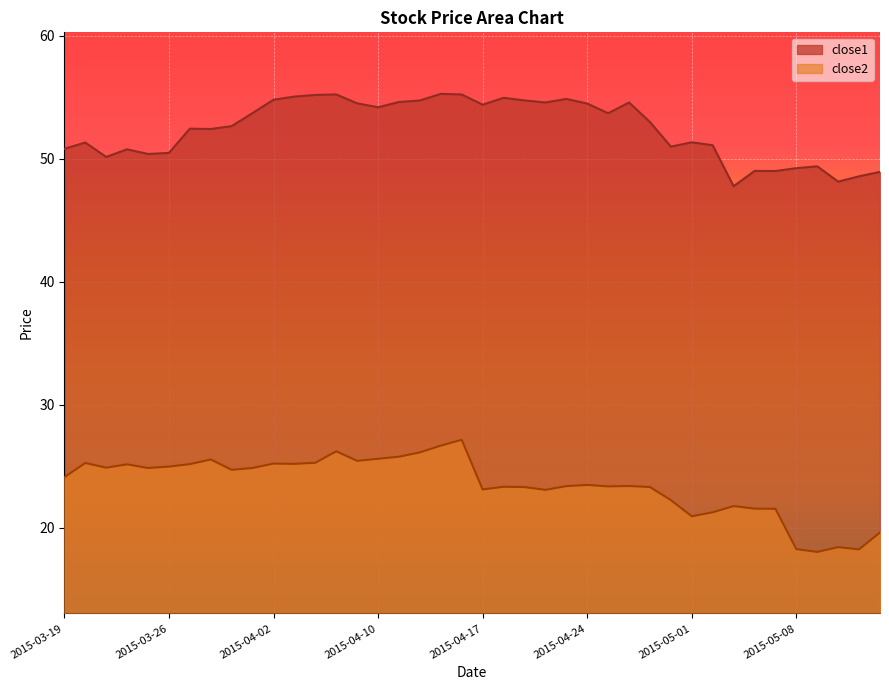

Reading left to right, transcribe all the data shown in this chart.

close1: 2015-03-19=50.8	2015-03-20=51.3	2015-03-23=50.1	2015-03-24=50.8	2015-03-25=50.4	2015-03-26=50.5	2015-03-27=52.4	2015-03-30=52.4	2015-03-31=52.6	2015-04-01=53.7	2015-04-02=54.8	2015-04-06=55.0	2015-04-07=55.2	2015-04-08=55.2	2015-04-09=54.5	2015-04-10=54.2	2015-04-13=54.6	2015-04-14=54.7	2015-04-15=55.3	2015-04-16=55.2	2015-04-17=54.4	2015-04-20=55.0	2015-04-21=54.7	2015-04-22=54.6	2015-04-23=54.9	2015-04-24=54.5	2015-04-27=53.7	2015-04-28=54.6	2015-04-29=53.0	2015-04-30=51.0	2015-05-01=51.3	2015-05-04=51.1	2015-05-05=47.8	2015-05-06=49.0	2015-05-07=49.0	2015-05-08=49.2	2015-05-11=49.4	2015-05-12=48.1	2015-05-13=48.6	2015-05-14=48.9
close2: 2015-03-19=24.1	2015-03-20=25.3	2015-03-23=24.9	2015-03-24=25.1	2015-03-25=24.9	2015-03-26=25.0	2015-03-27=25.2	2015-03-30=25.5	2015-03-31=24.7	2015-04-01=24.9	2015-04-02=25.2	2015-04-06=25.2	2015-04-07=25.3	2015-04-08=26.2	2015-04-09=25.4	2015-04-10=25.6	2015-04-13=25.8	2015-04-14=26.1	2015-04-15=26.7	2015-04-16=27.1	2015-04-17=23.1	2015-04-20=23.3	2015-04-21=23.3	2015-04-22=23.1	2015-04-23=23.4	2015-04-24=23.5	2015-04-27=23.4	2015-04-28=23.4	2015-04-29=23.3	2015-04-30=22.2	2015-05-01=20.9	2015-05-04=21.2	2015-05-05=21.8	2015-05-06=21.5	2015-05-07=21.5	2015-05-08=18.3	2015-05-11=18.0	2015-05-12=18.4	2015-05-13=18.2	2015-05-14=19.6